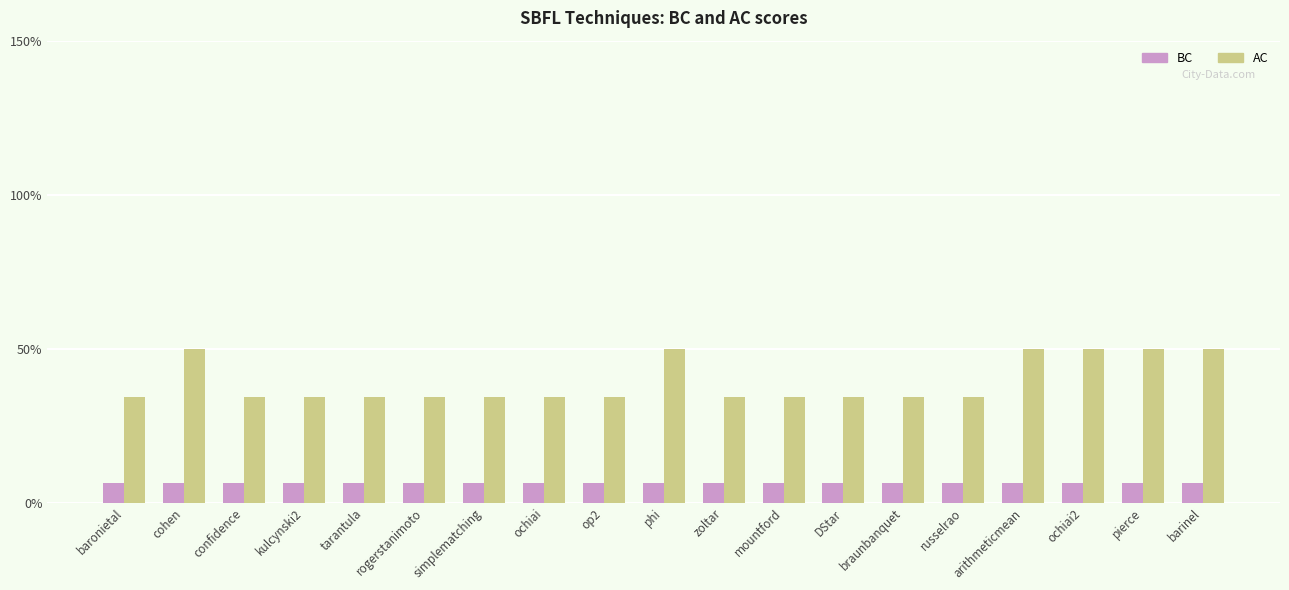

The value of BC at kulcynski2 is 0.0. True or false?

False